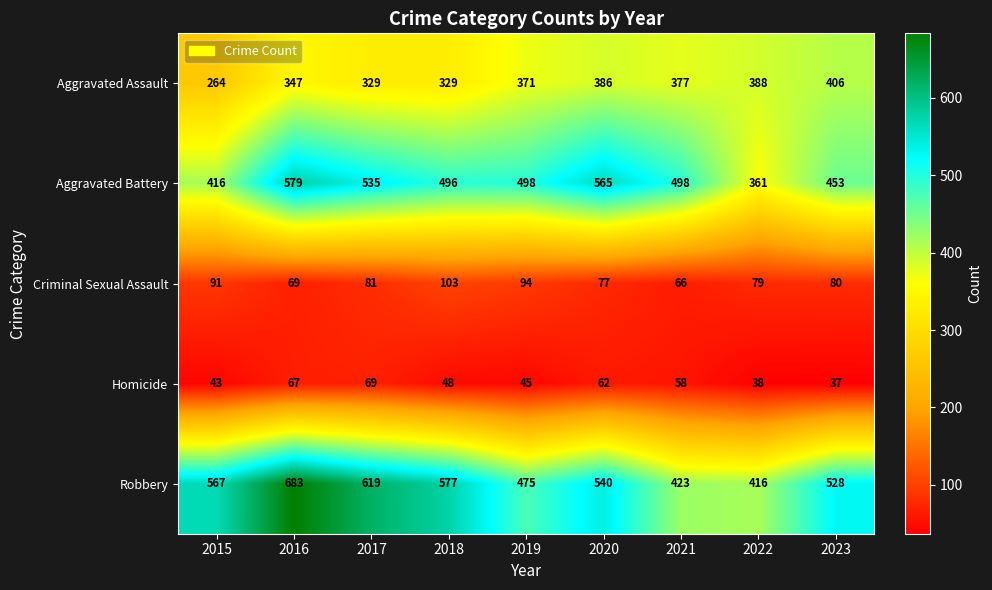

What is the average value of the Criminal Sexual Assault series?

82